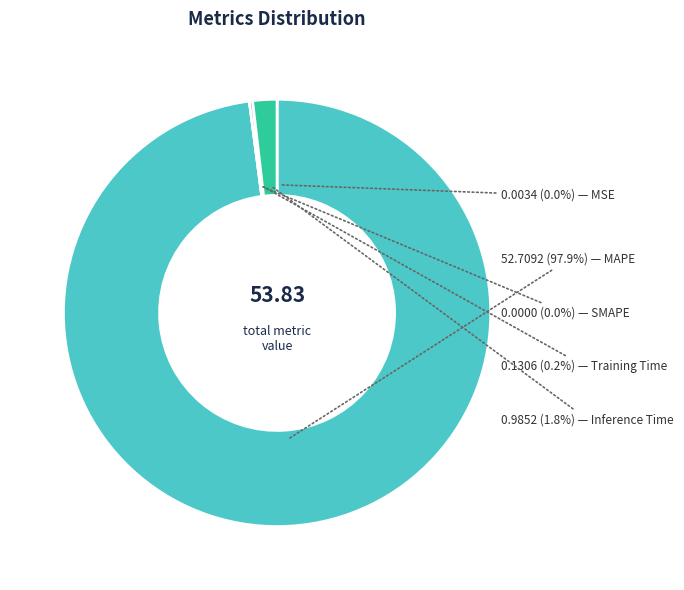

Rank the categories by value from lowest to highest.

SMAPE, MSE, Training Time, Inference Time, MAPE